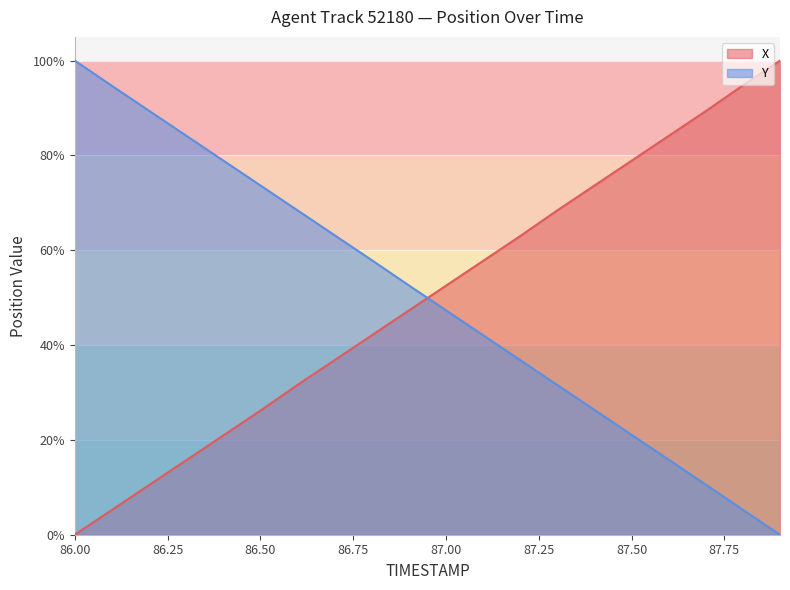

True or false: X has more than 1 points higher than both neighbors.

False